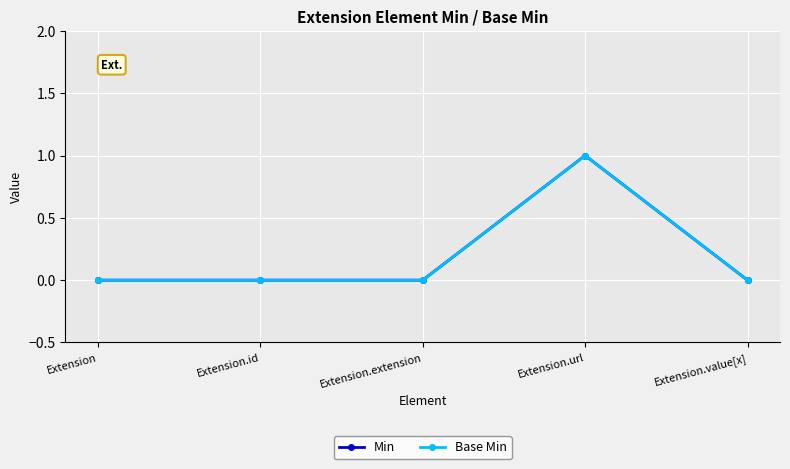

Does the chart have visible grid lines?

Yes